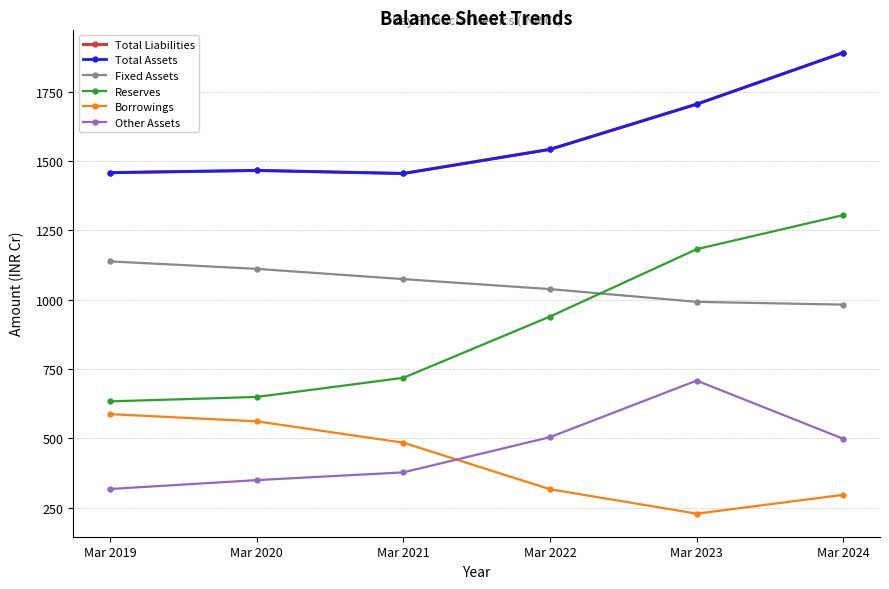

Is it true that Total Liabilities equals 1455 at Mar 2021?

True